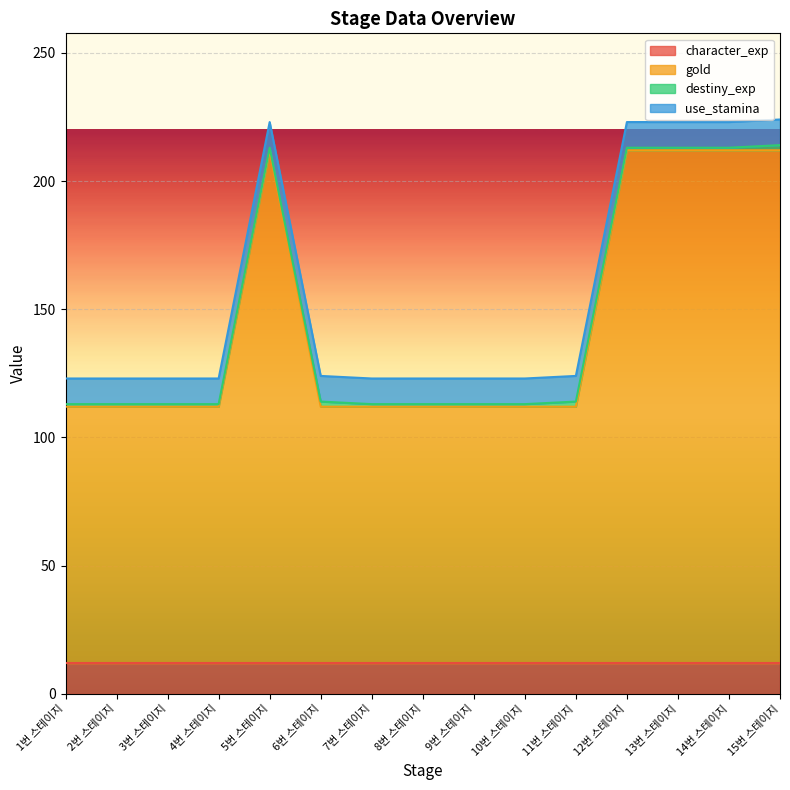

What are all the series names shown in the legend?

character_exp, gold, destiny_exp, use_stamina